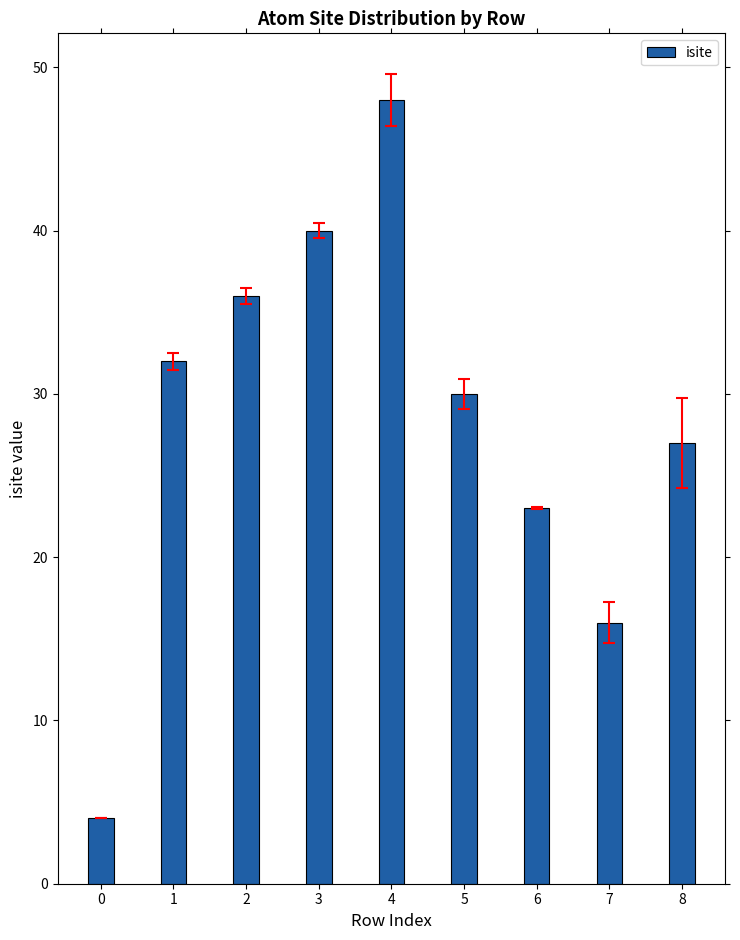

Are the bars grouped side by side (vs. stacked)?

No